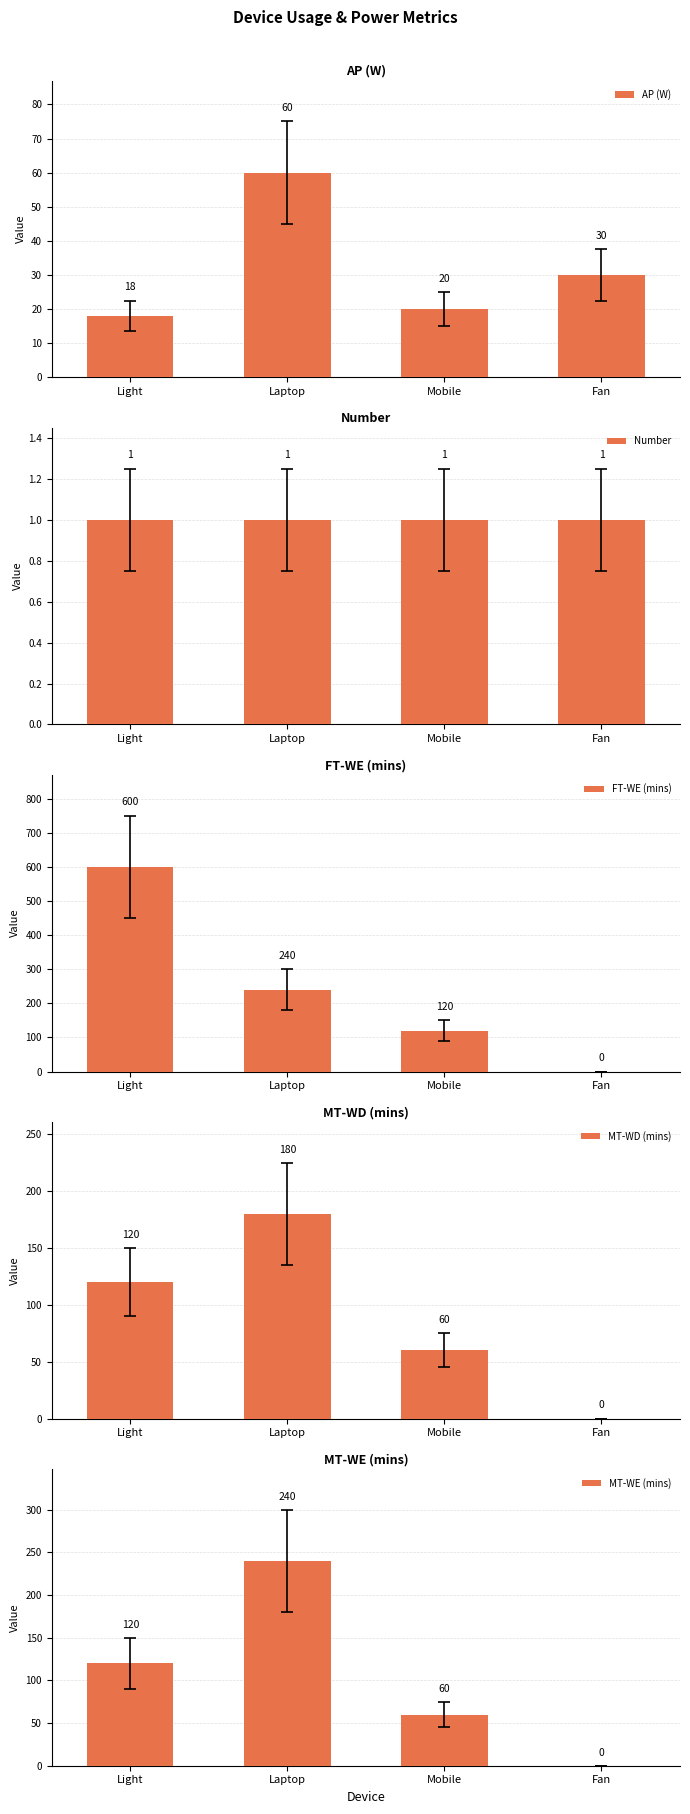

At how many categories does at least one series exceed 92?

3